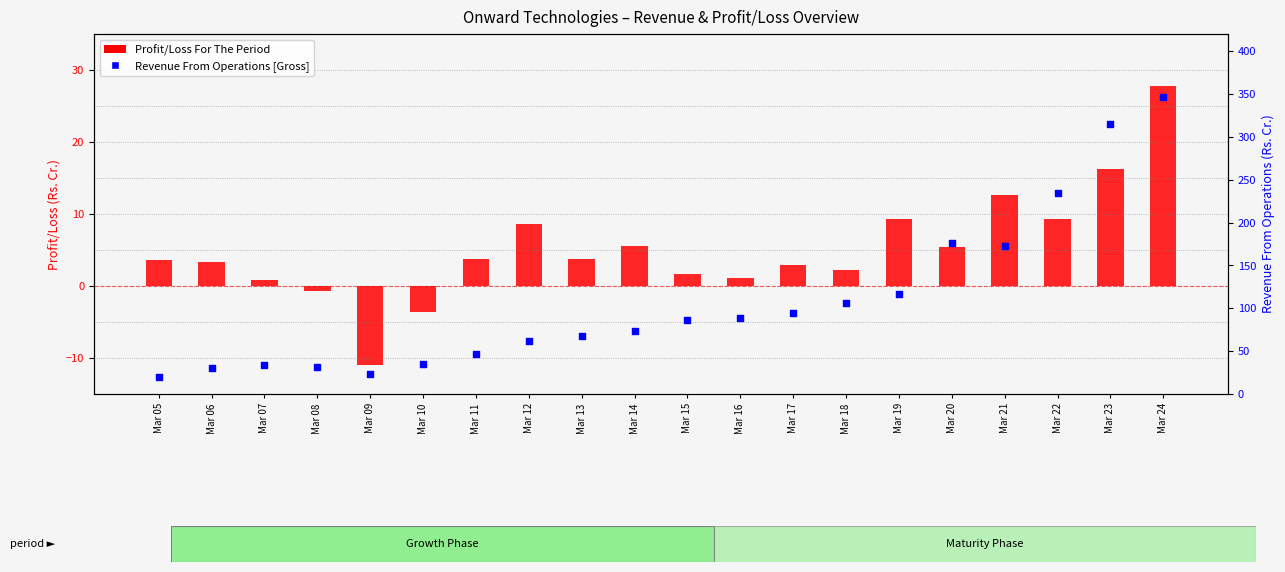

Which series contains the highest Y value?

Revenue From Operations [Gross]